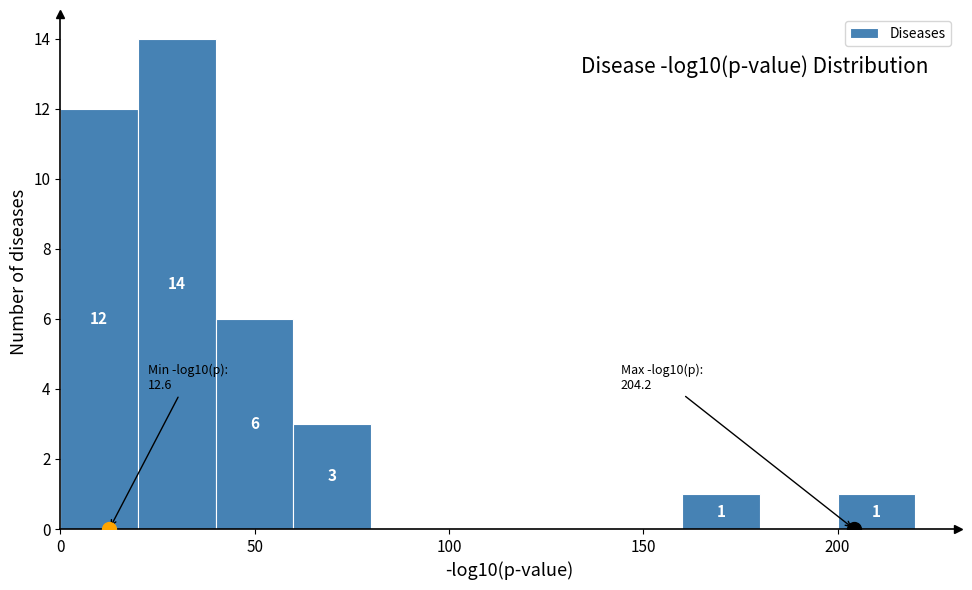

Which range on the x-axis has the tallest bar?

20 to 40